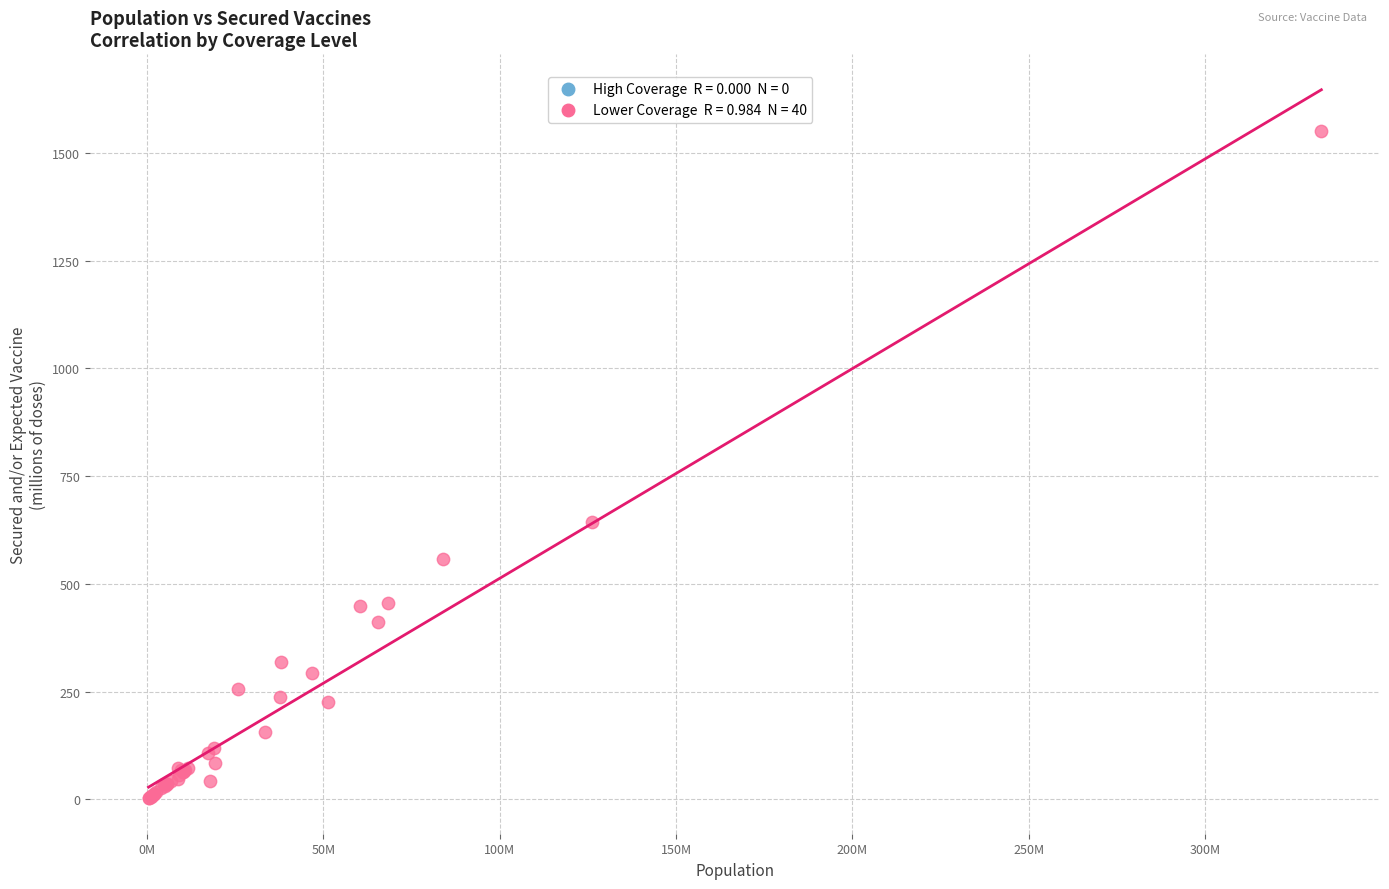

What Y value in the scatter plot is closest to 776?

644.0